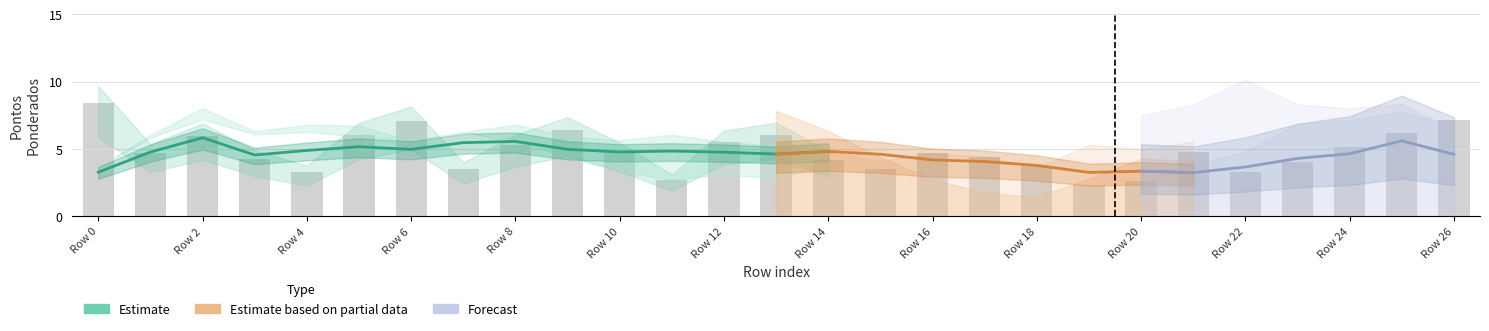

The Pontos_ponderados series shows 4.7 at 21. True or false?

True